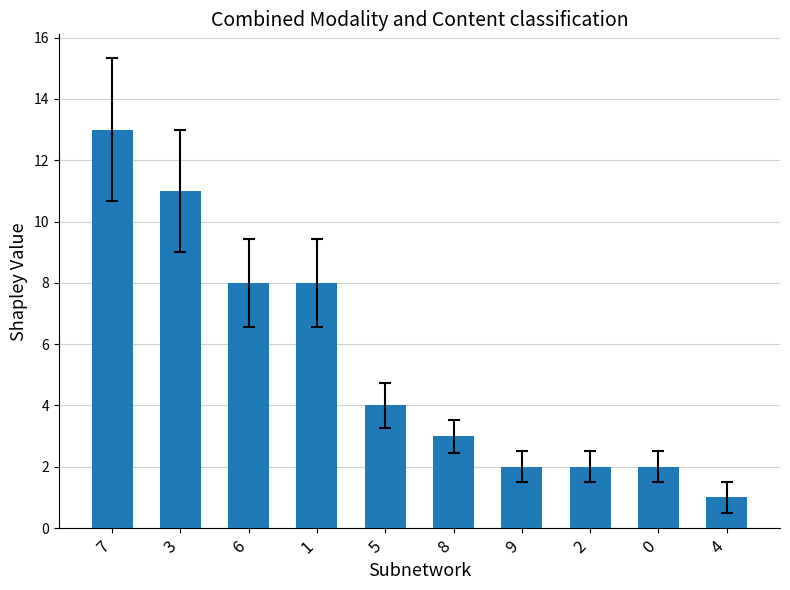

What is the label of the 8th bar from the left?

2